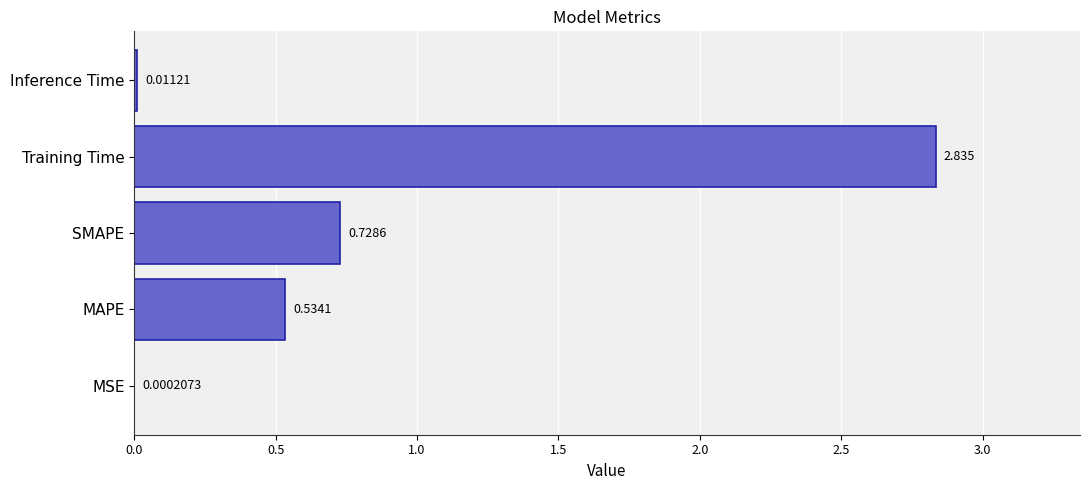

Which category has the highest value across all series?

Training Time